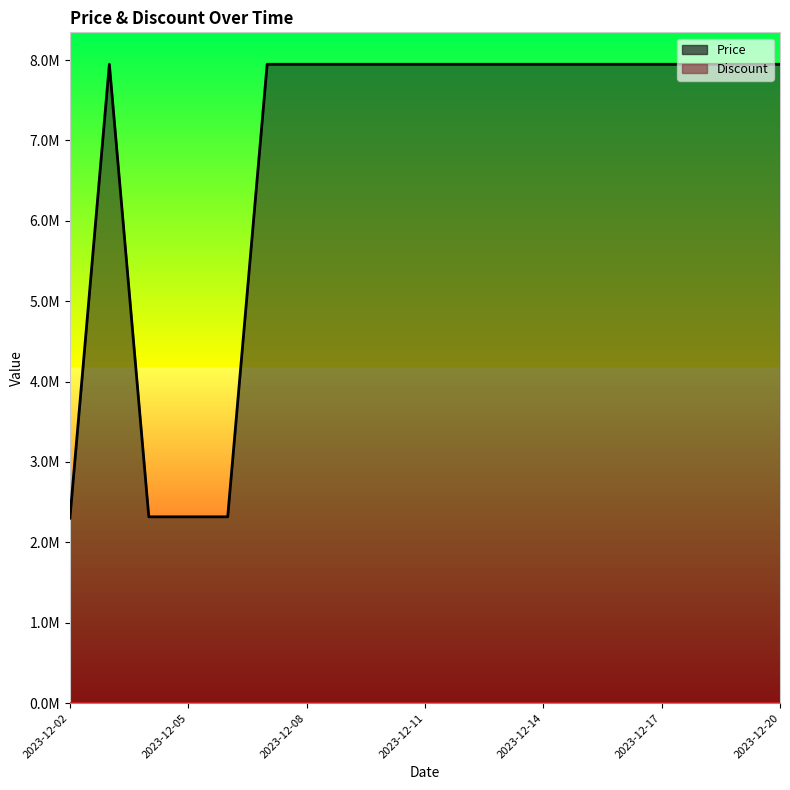

What is the difference between the second highest and minimum values in the Discount series?

71